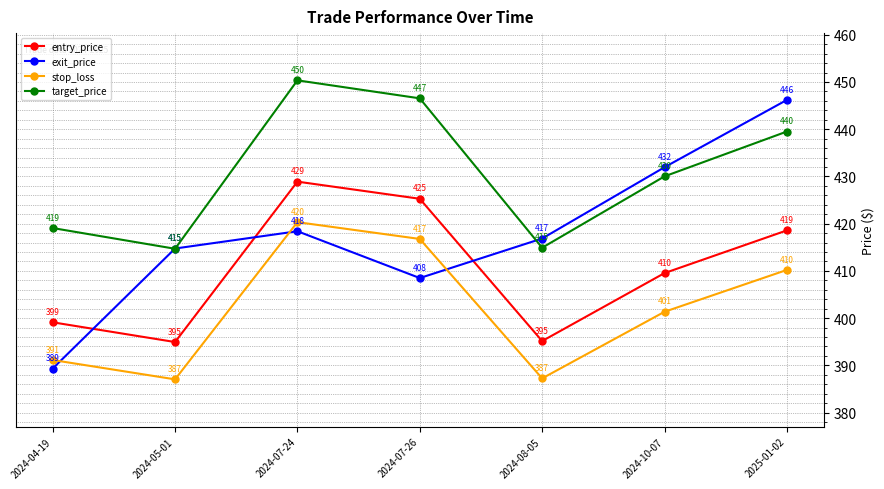

True or false: exit_price has a value of 108.0 at 2024-08-05.

False